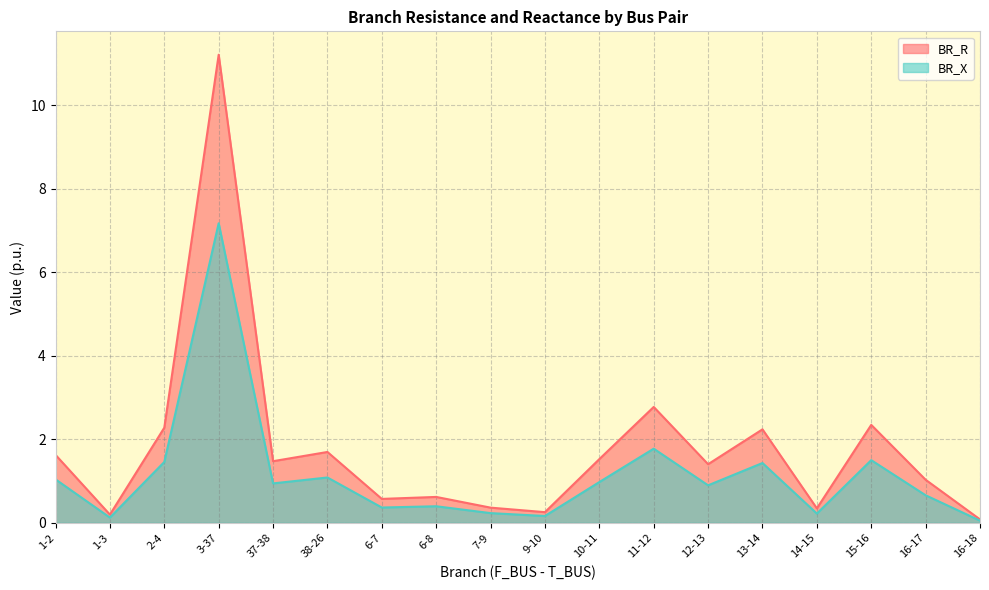

What is the sum of the BR_R values at 1-2 and 37-38?

3.1